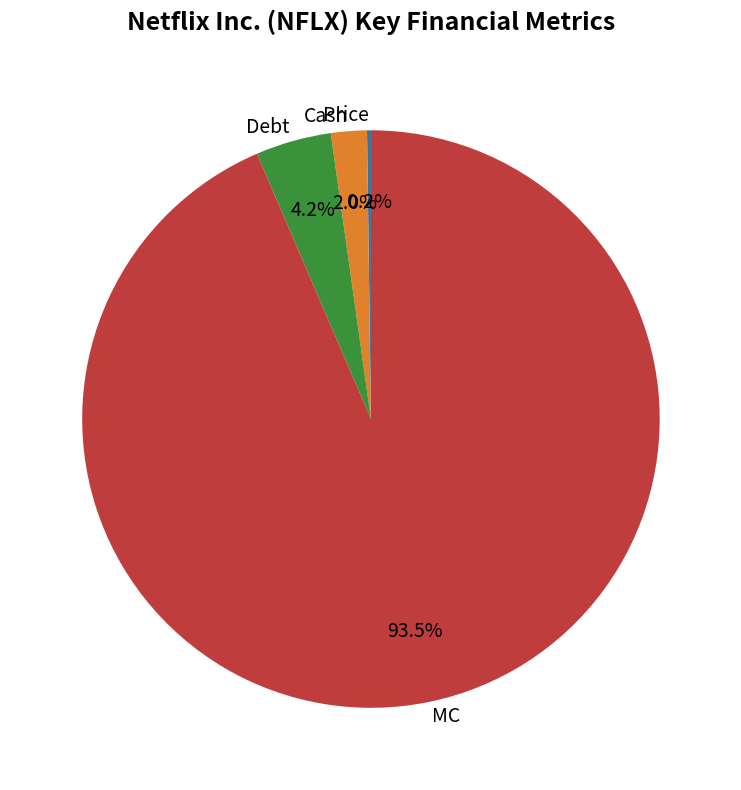

Which slice is the largest?

MC